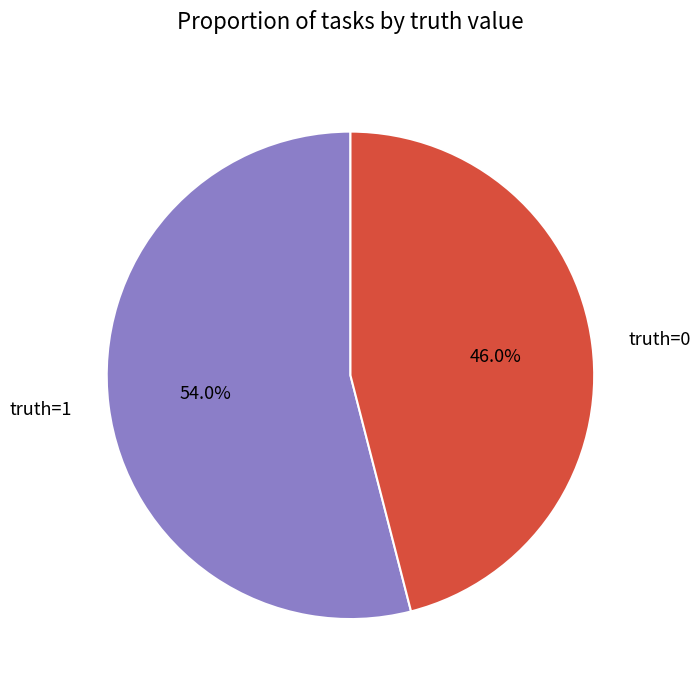

Between truth=1 and truth=0, which is larger?

truth=1